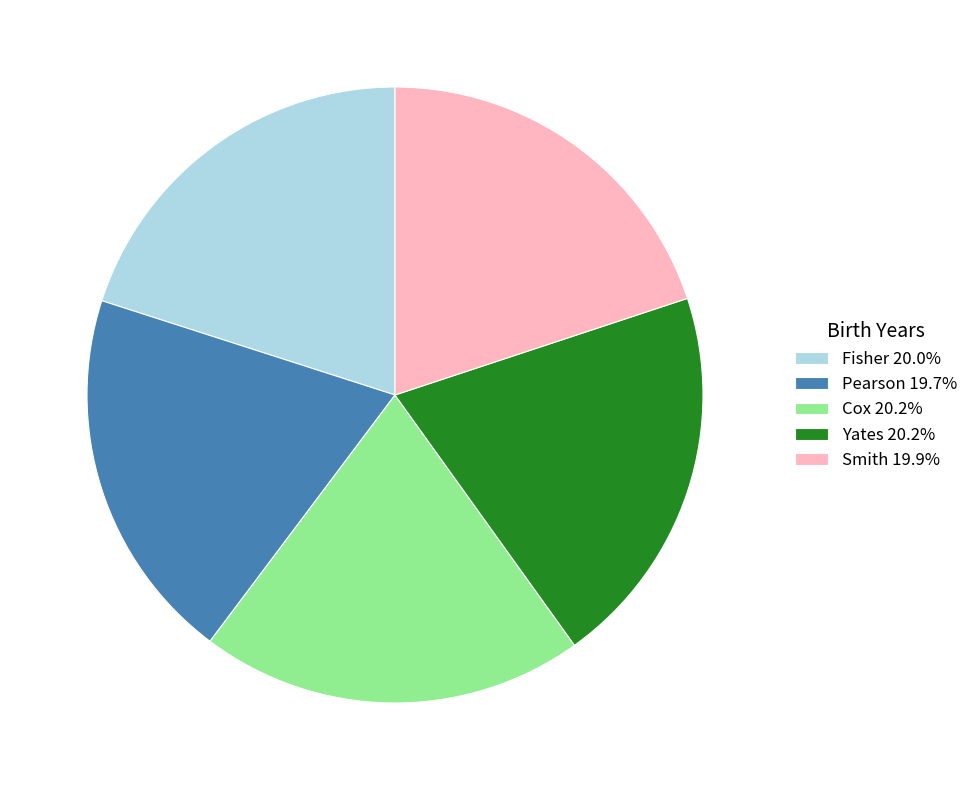

Does any single category account for the majority?

No